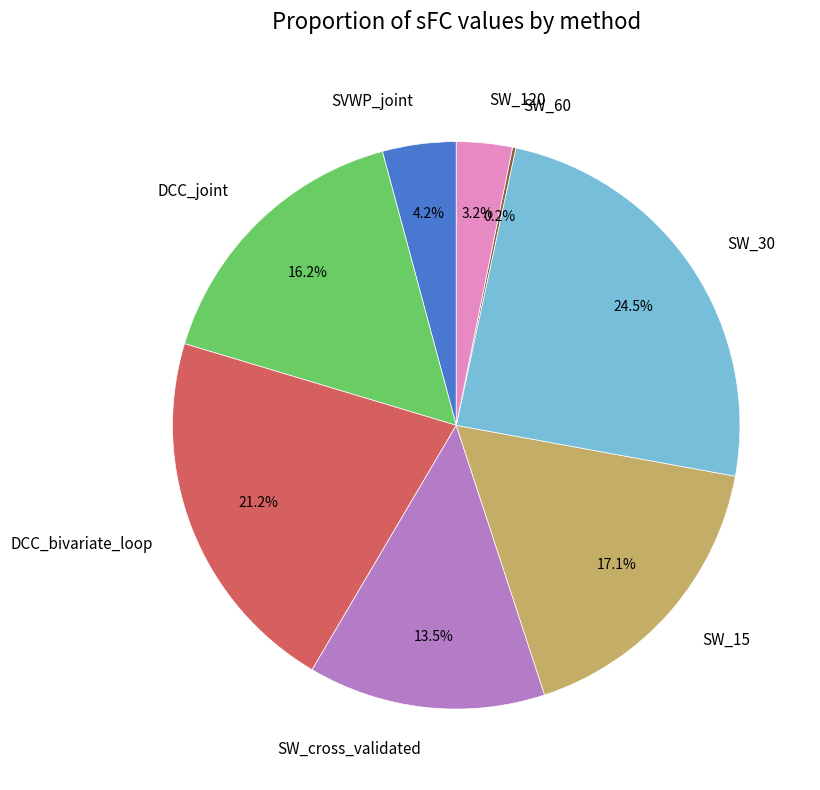

What portion of the pie excludes SVWP_joint?

95.8%